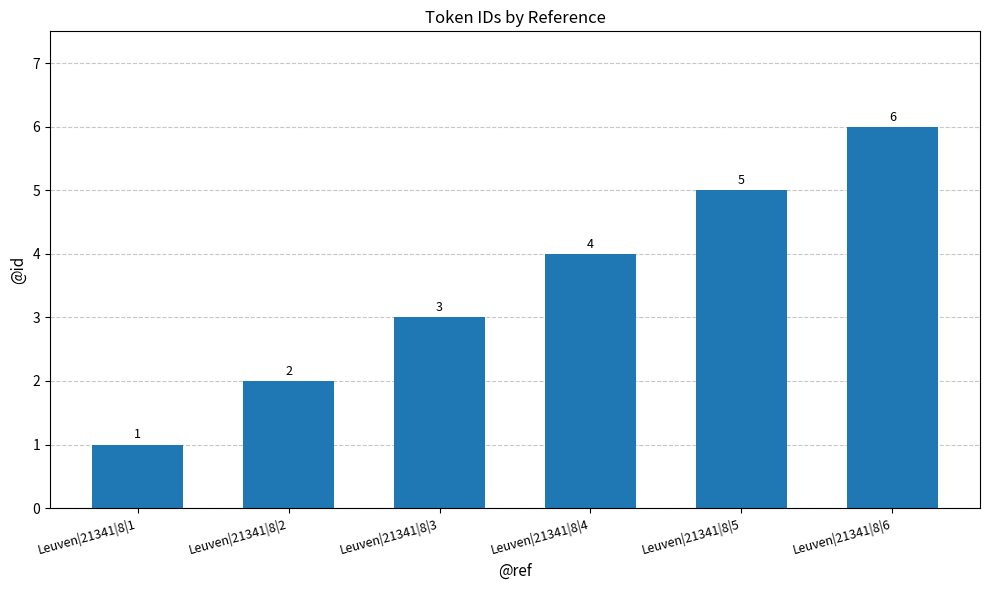

Reading right to left, transcribe all the data shown in this chart.

Leuven|21341|8|6=6	Leuven|21341|8|5=5	Leuven|21341|8|4=4	Leuven|21341|8|3=3	Leuven|21341|8|2=2	Leuven|21341|8|1=1